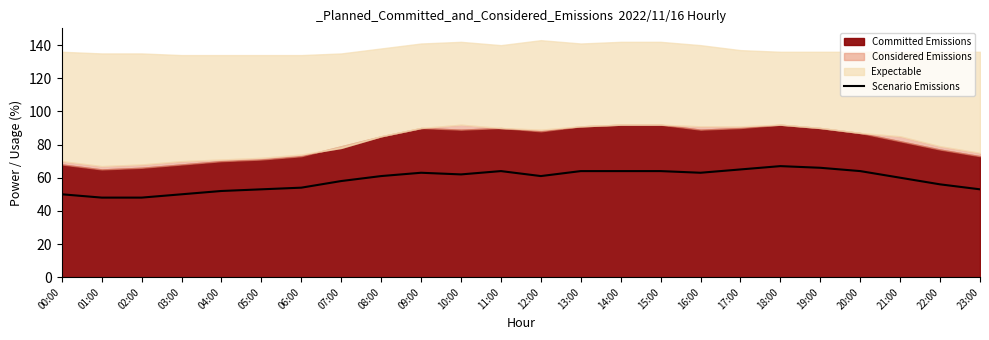

What is the change in value from 10:00 to 17:00?

+3